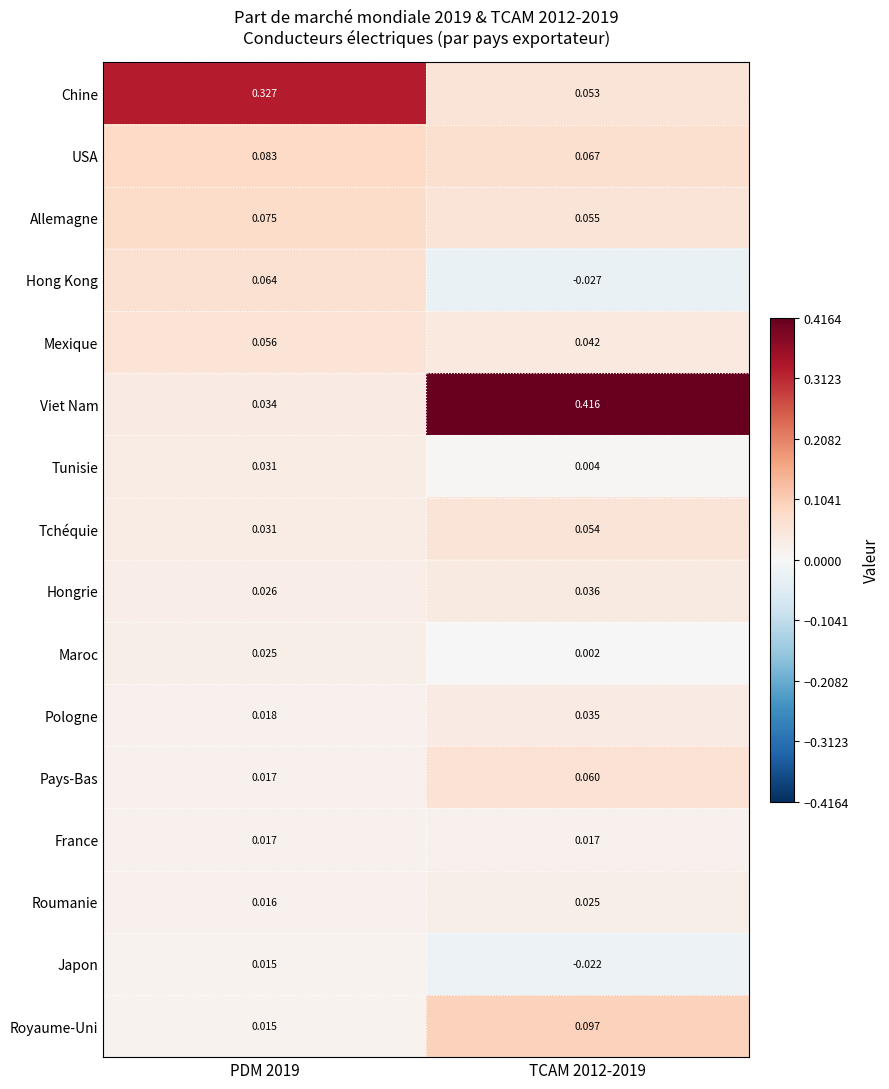

Is the value of Pologne at TCAM 2012-2019 greater than the value of Maroc at TCAM 2012-2019?

Yes